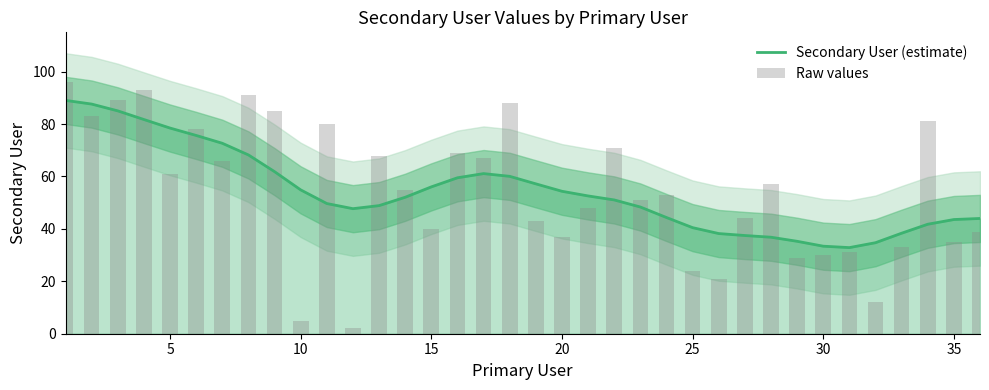

What is the sum of all Secondary User (estimate) values?

1955.0